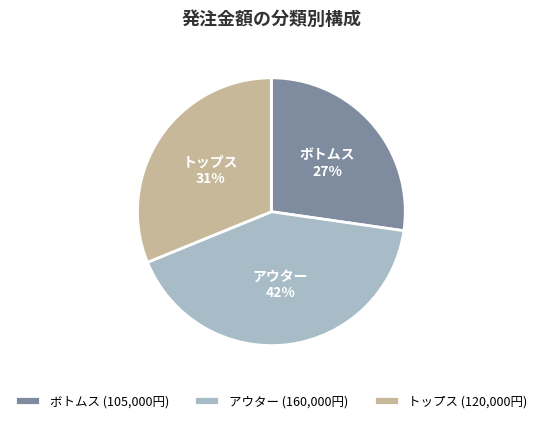

What percentage is the アウター slice, to the nearest percent?

42%